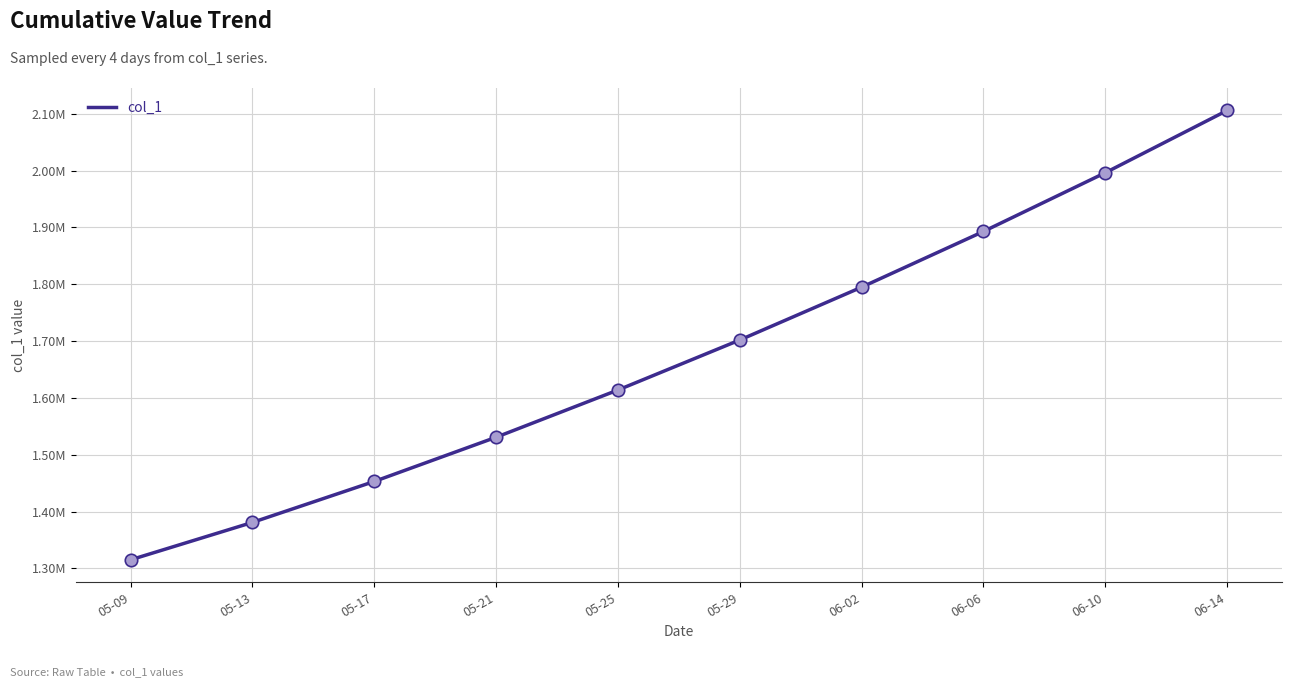

Which has a higher value, 05-09 or 05-25?

05-25